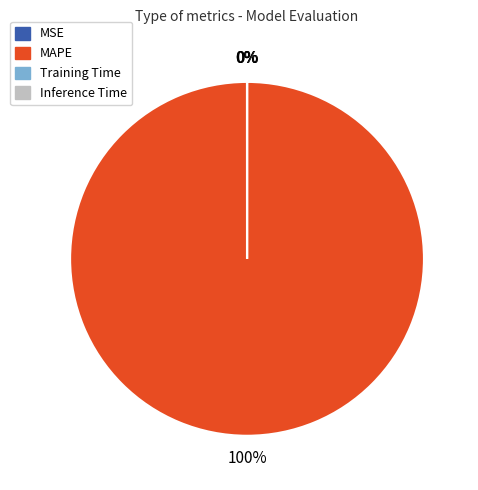

True or false: MAPE accounts for 100% of the total.

True